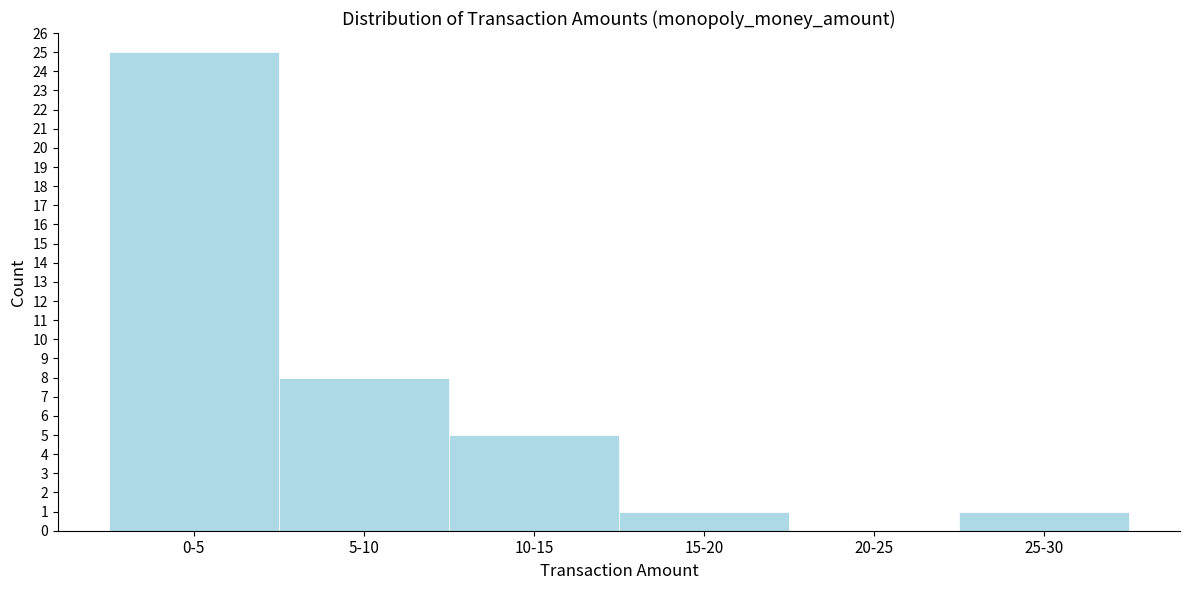

Reading left to right, list all the values displayed in this chart.

0-5=25	5-10=8	10-15=5	15-20=1	20-25=0	25-30=1